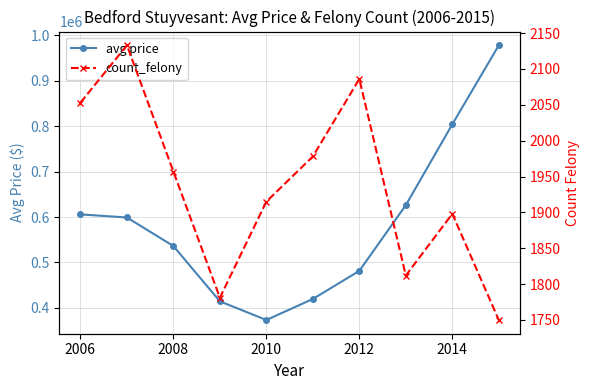

Where is the first local minimum for avg price?

2010